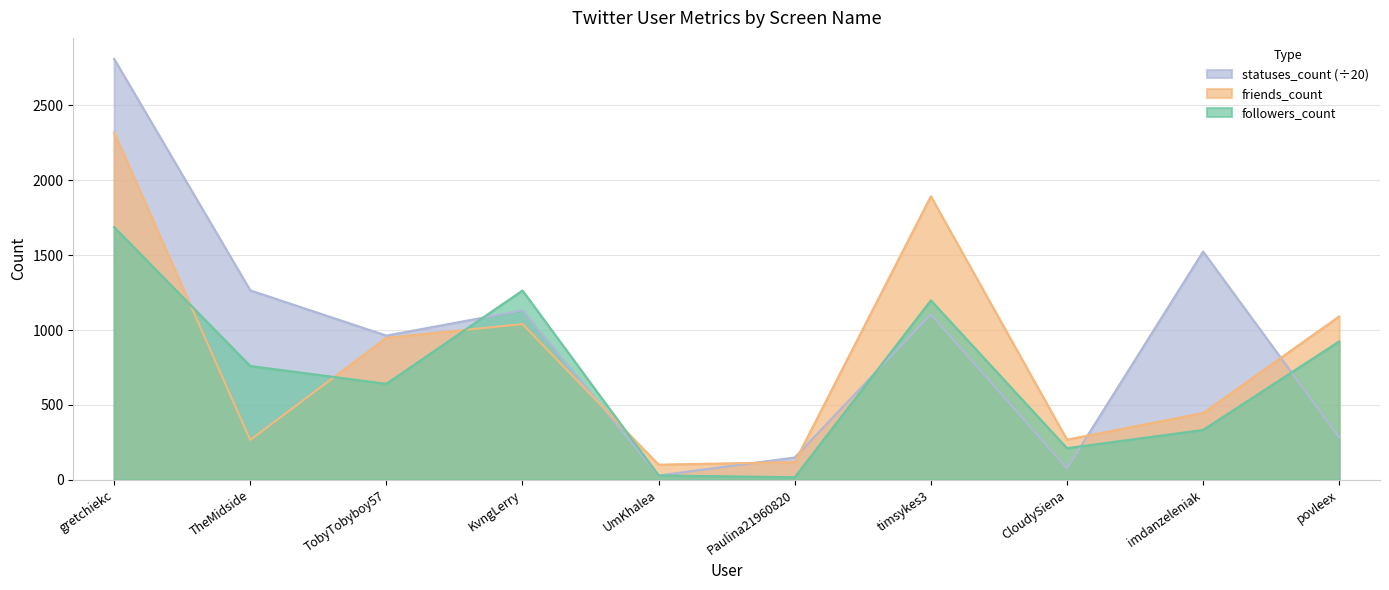

True or false: friends_count has more than 1 interior local peaks.

True